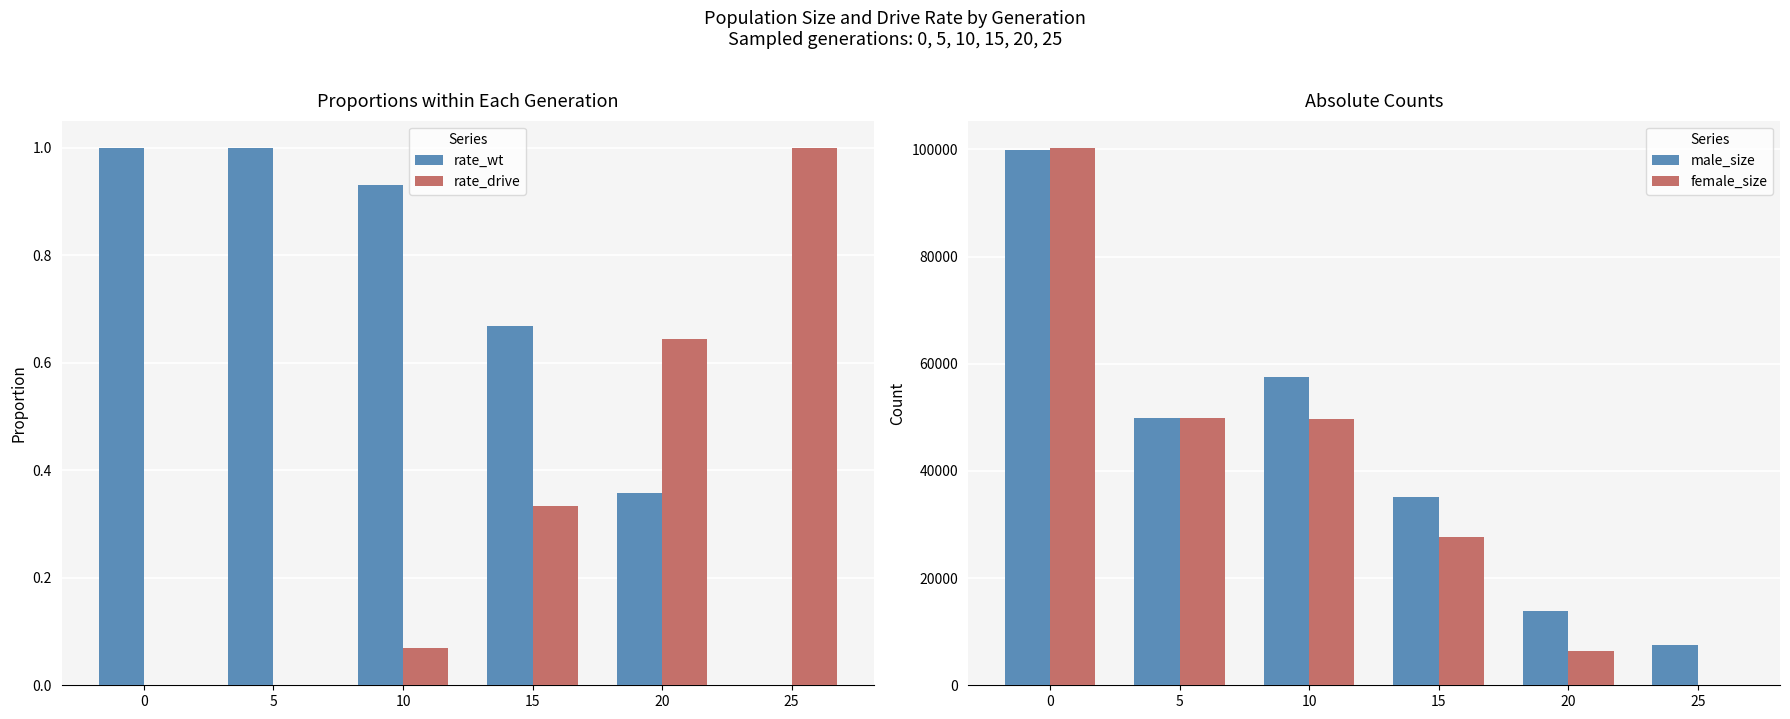

Which series changed the most between 0 and 10?

female_size